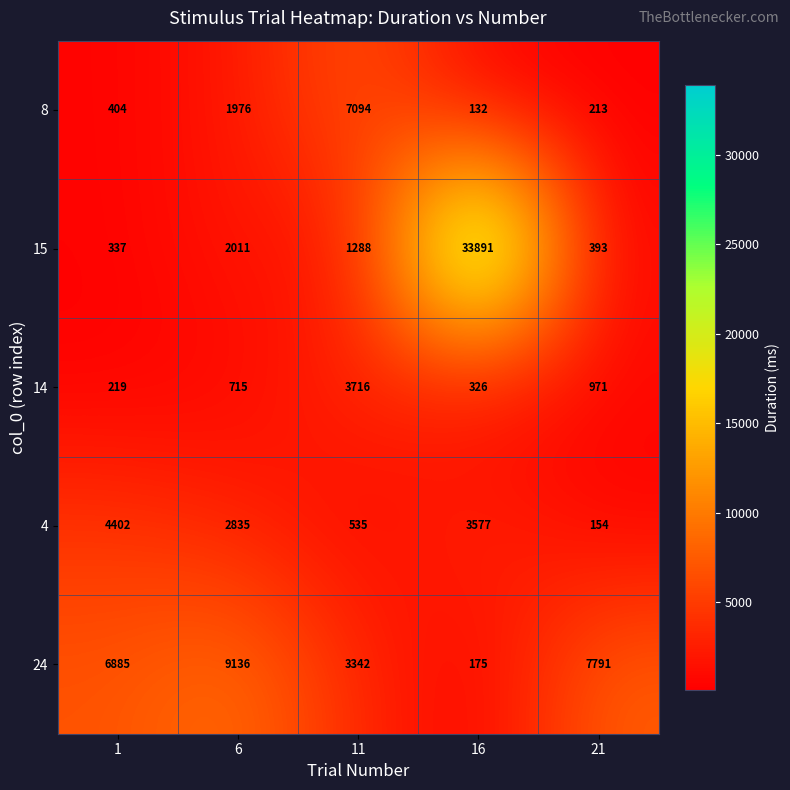

Which label corresponds to the smallest value in the chart?

16